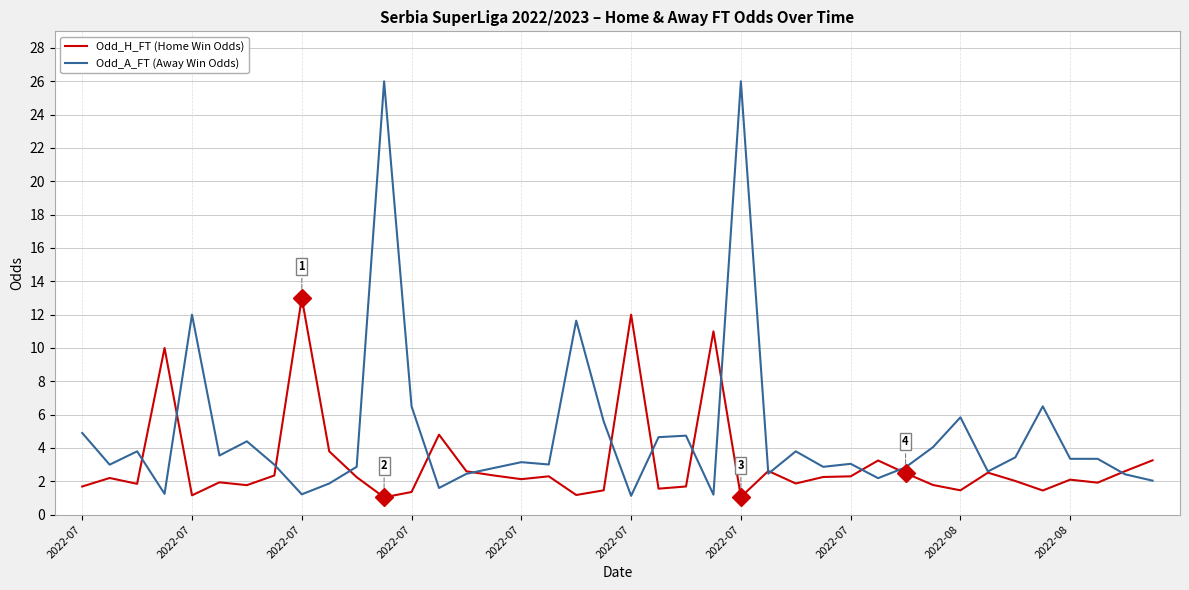

What is the maximum value shown in the chart?

26.0